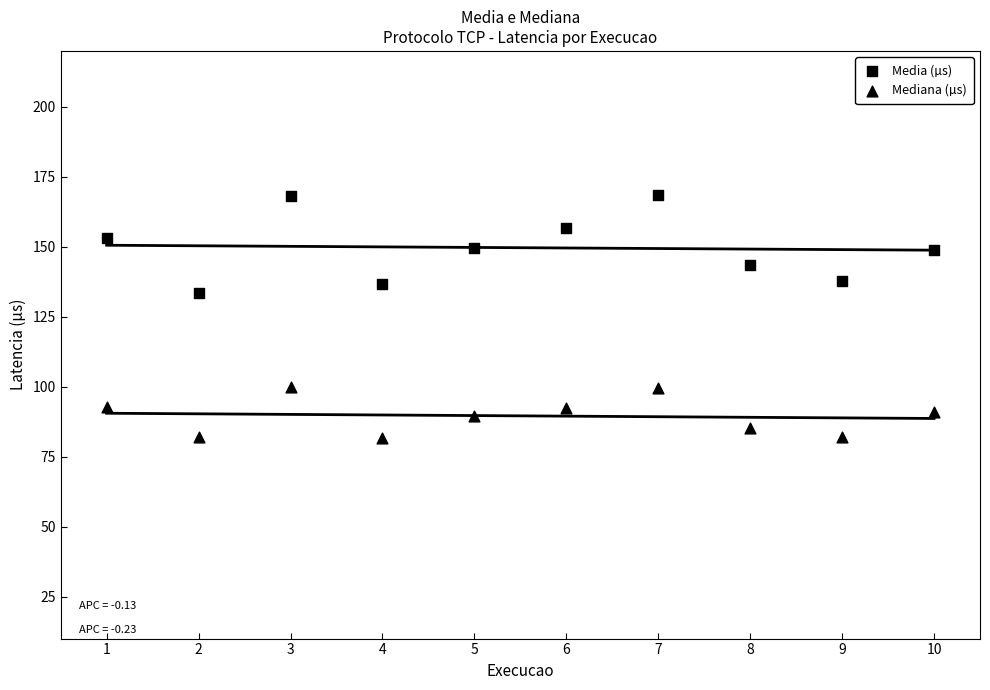

How many points are shown in the scatter plot?

20